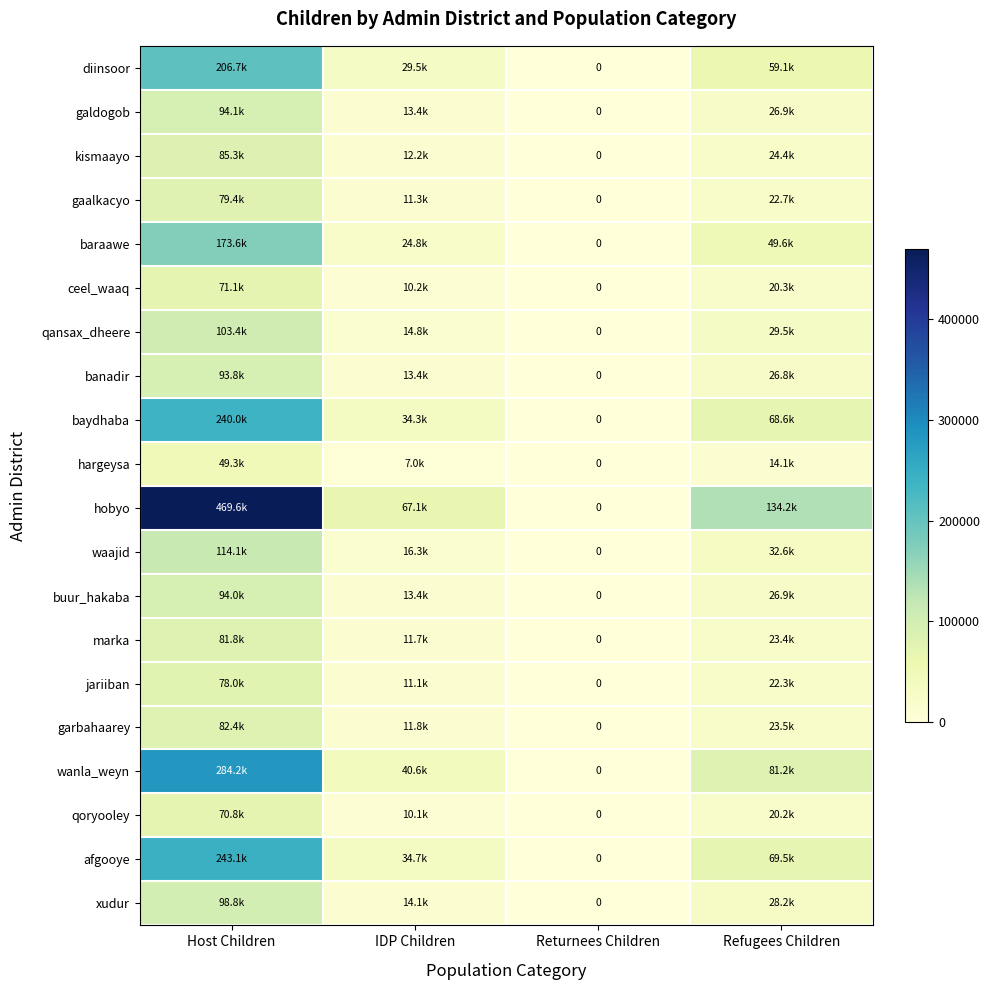

What is the spread (max minus min) of values at Refugees Children?

120093.8